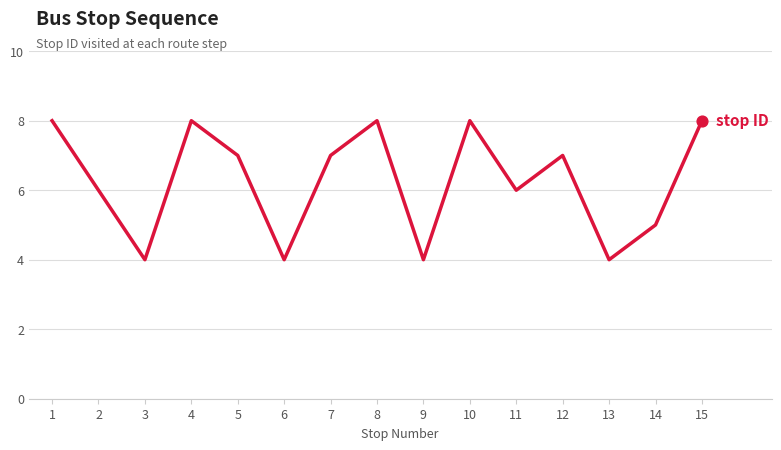

Which has a higher value, 11 or 13?

11